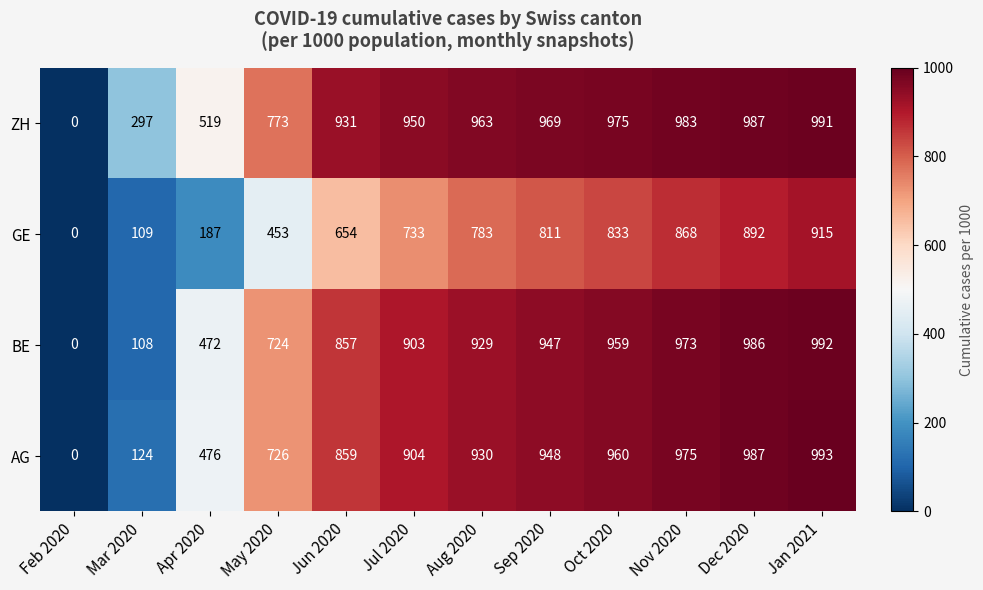

Is it true that ZH equals 0 at Feb 2020?

True